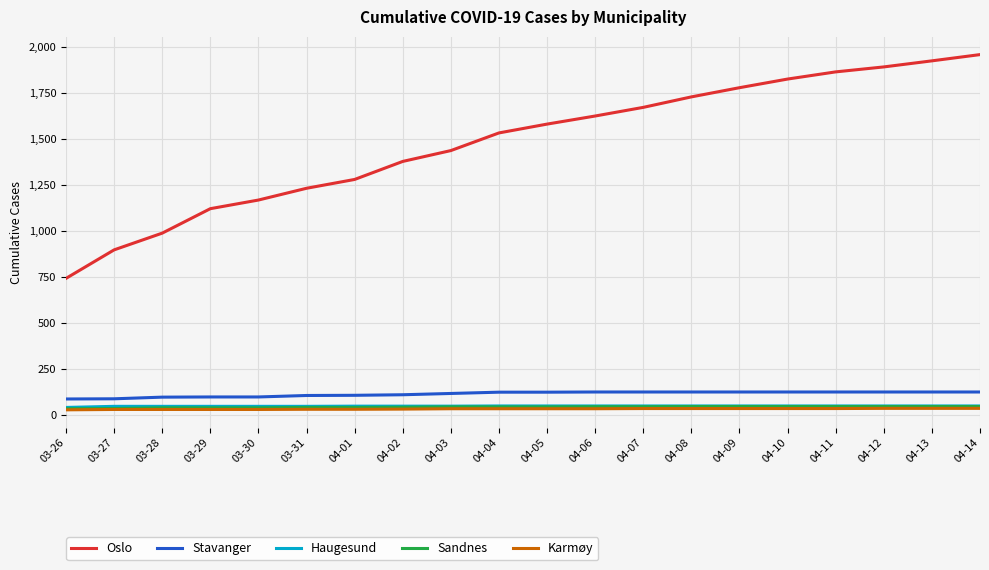

What is the minimum value for Oslo?

743